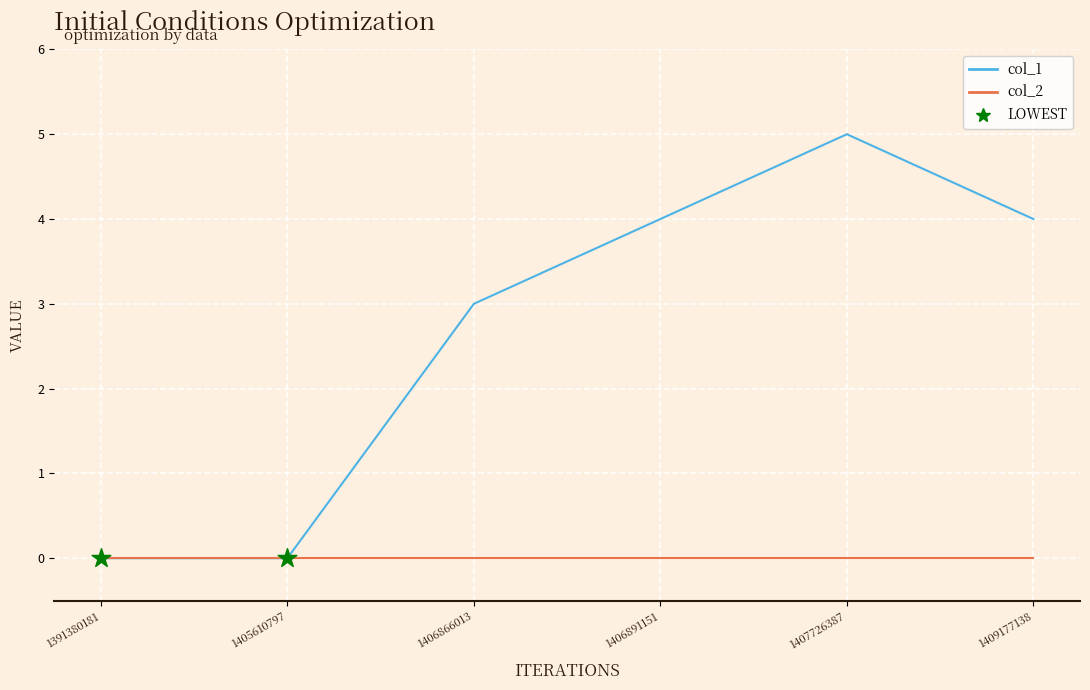

What is the difference between the highest and lowest values at 1407726387?

5